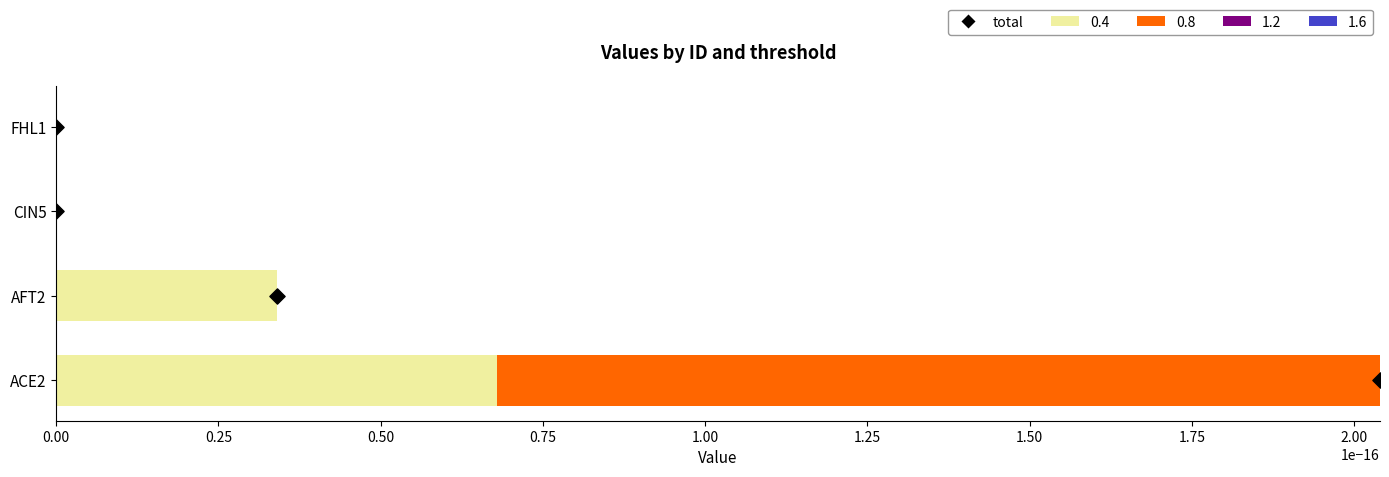

What is the change in value from 0.25 to 0.50?

+1